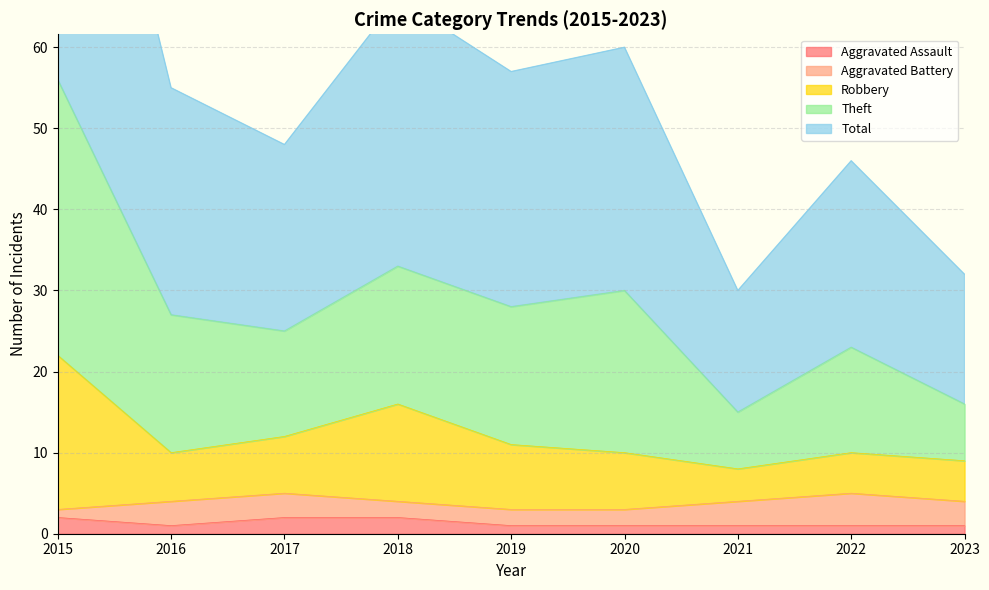

True or false: Total has a value of 33 at 2018.

True